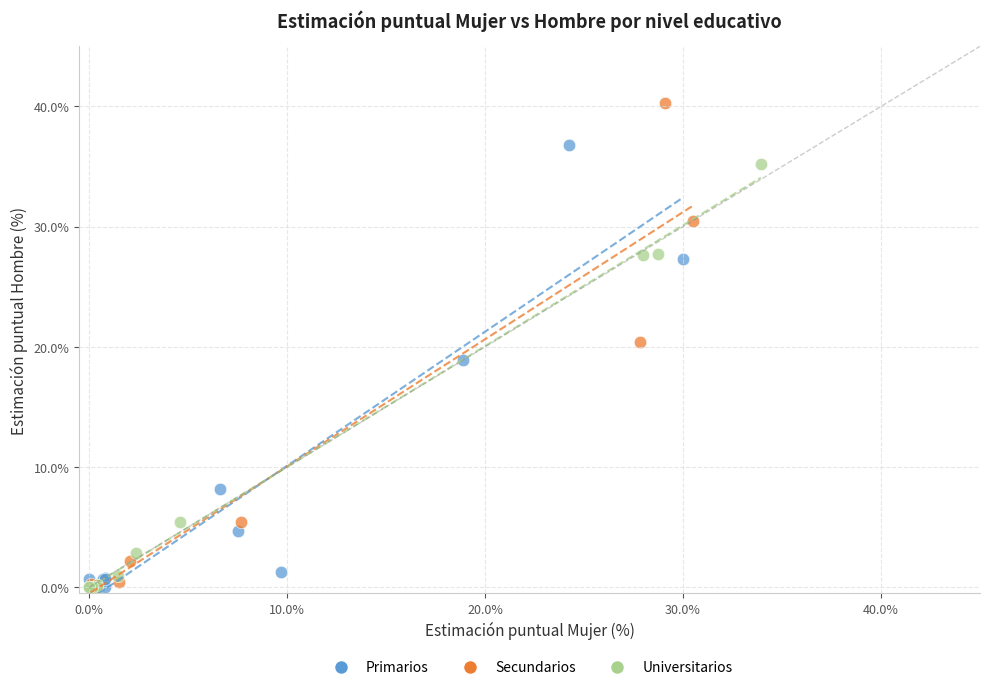

Which series contains the highest Y value?

Secundarios